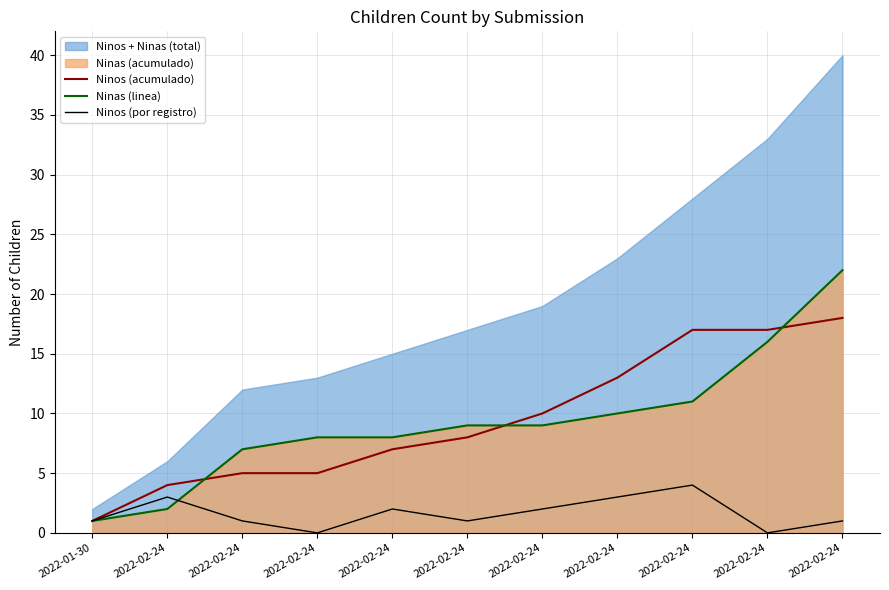

True or false: Ninos (acumulado) has a value of 7 at 2022-02-24.

False